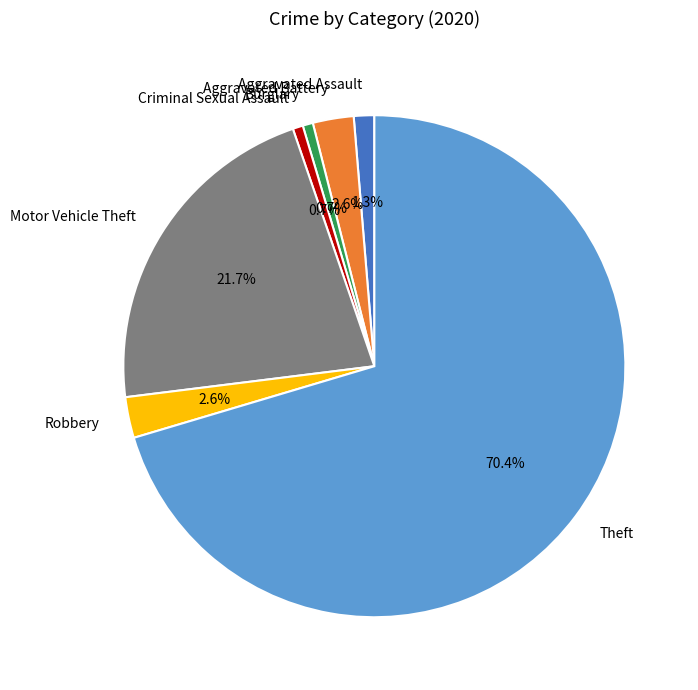

Which category has the biggest portion of the pie?

Theft